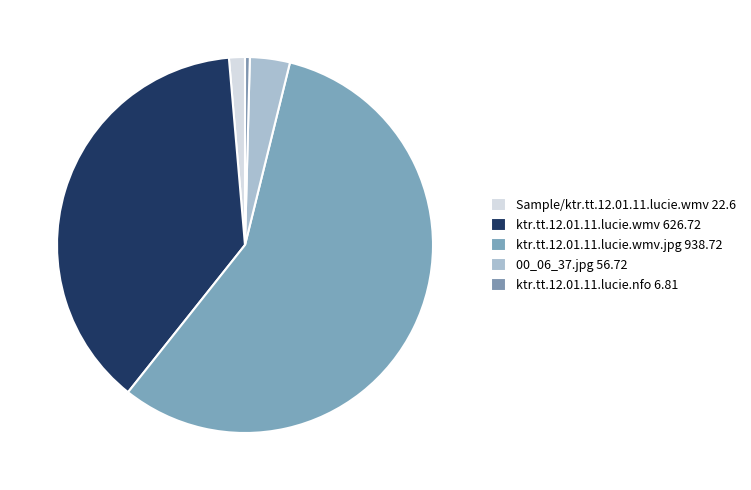

Which category has the biggest portion of the pie?

ktr.tt.12.01.11.lucie.wmv.jpg 938.72